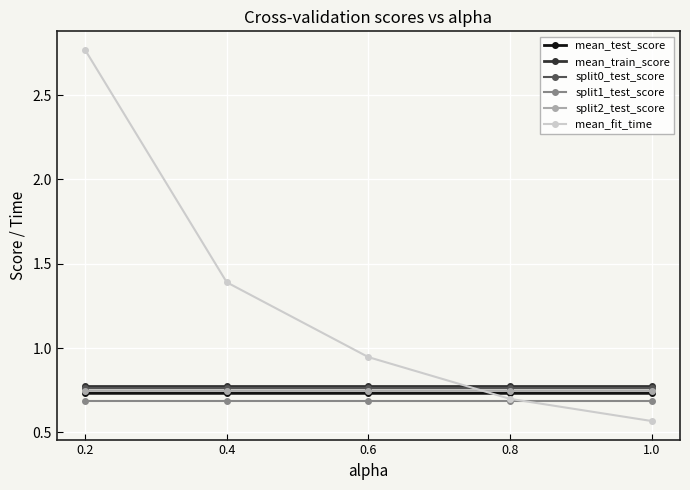

True or false: mean_train_score has a value of 0.2 at 0.2.

False